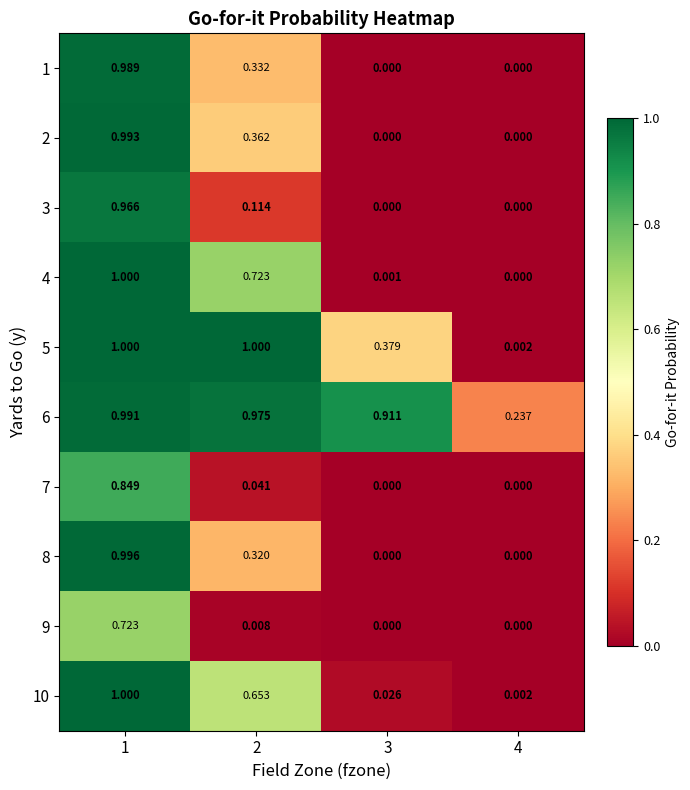

Is the value of 3 at 2 greater than the value of 4 at 1?

No